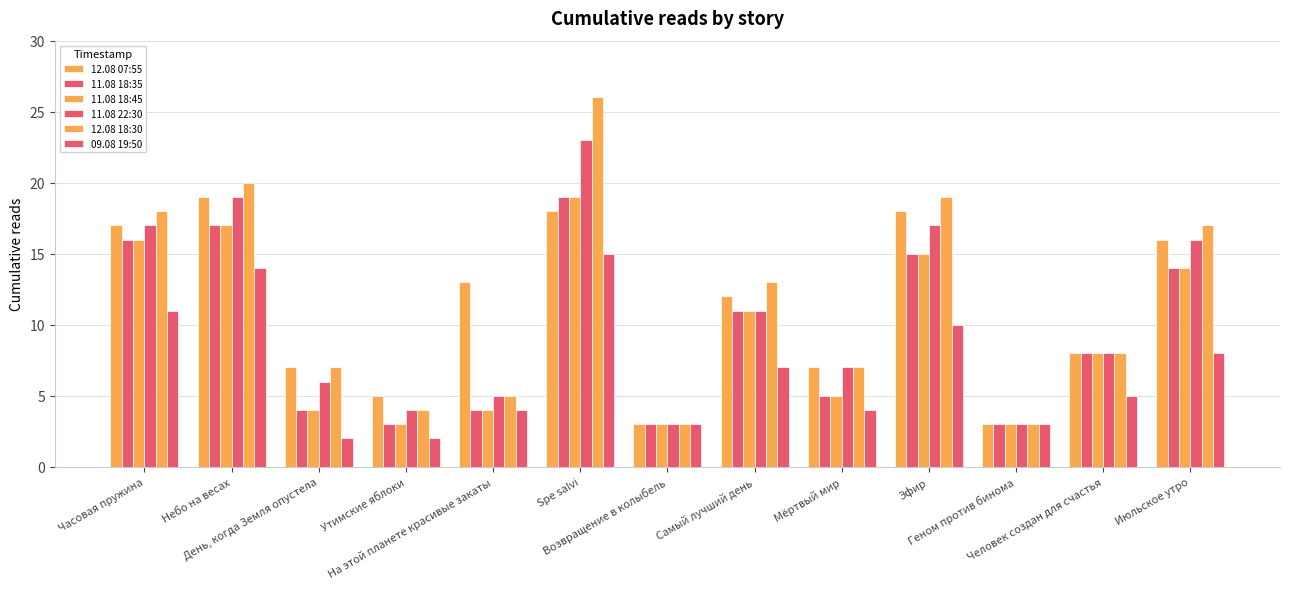

How many groups of bars are there?

13